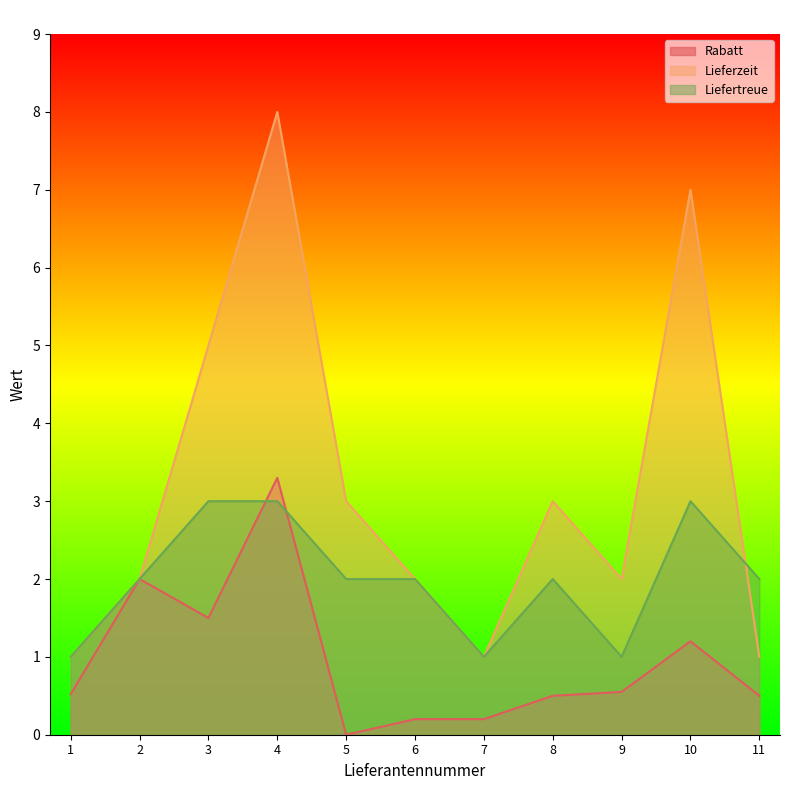

How many interior local valleys does the Liefertreue series have?

2